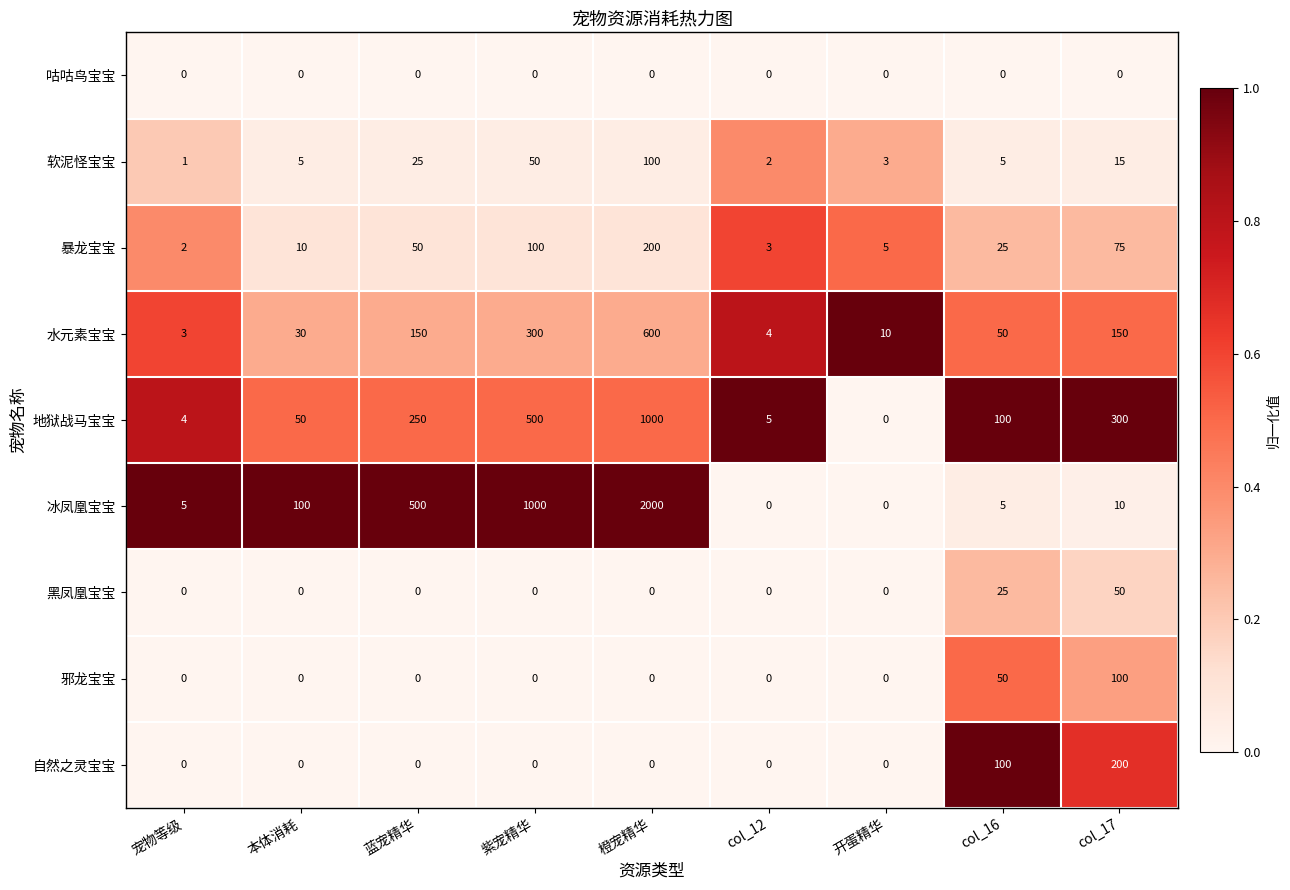

What is the difference between the maximum and minimum values in the 冰凤凰宝宝 series?

2000